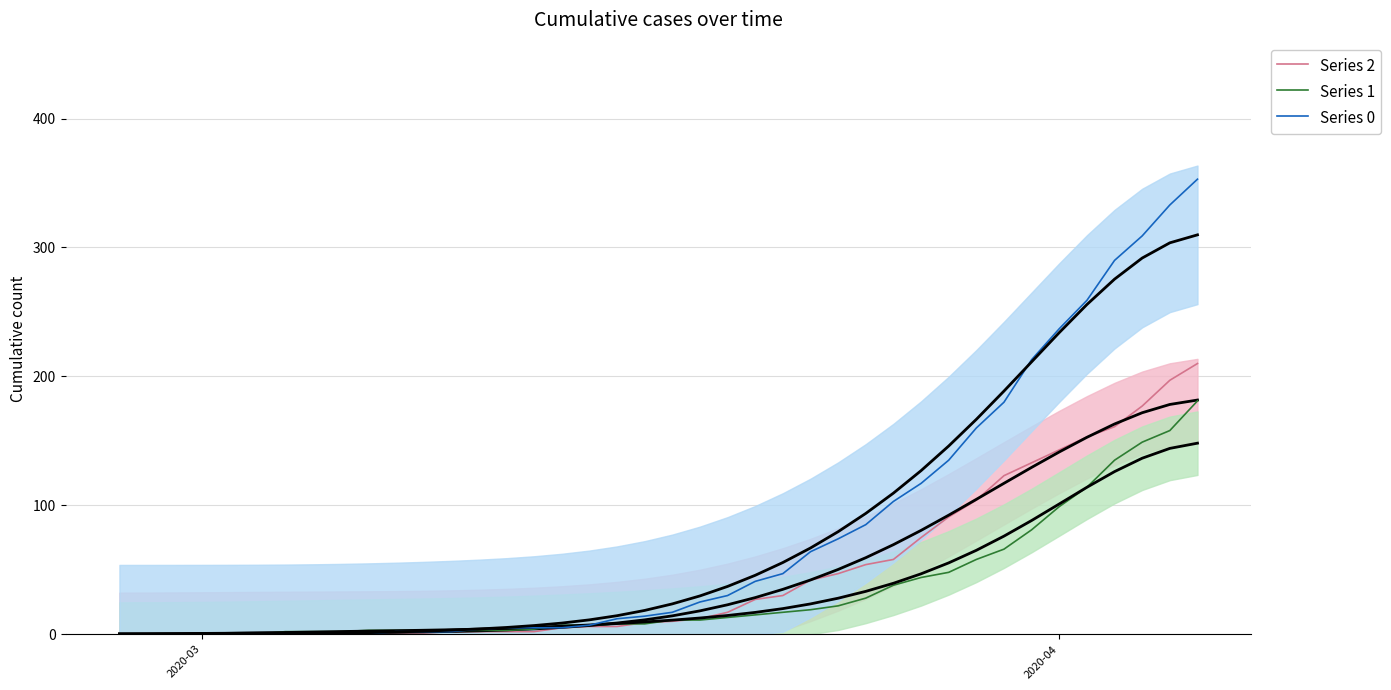

How many values in the Series 0 series are below 17?

20